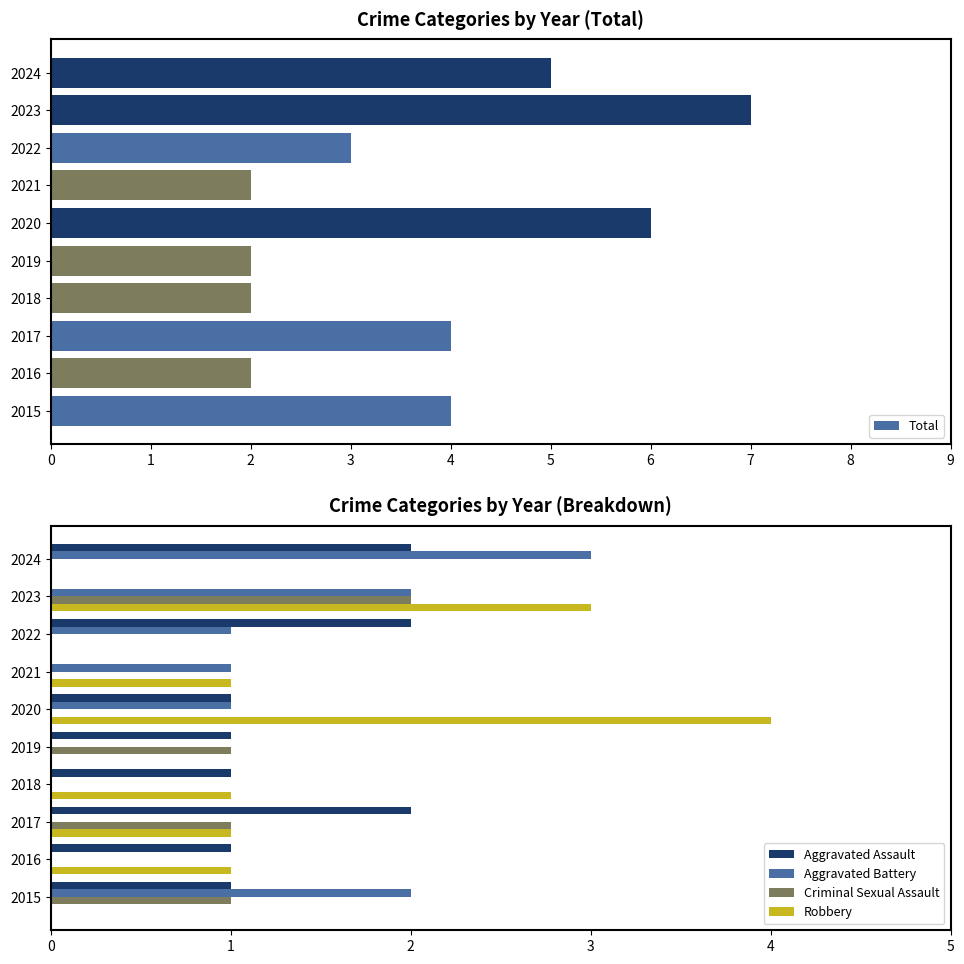

What is the value of the Criminal Sexual Assault bar at the 5th from the left?

1